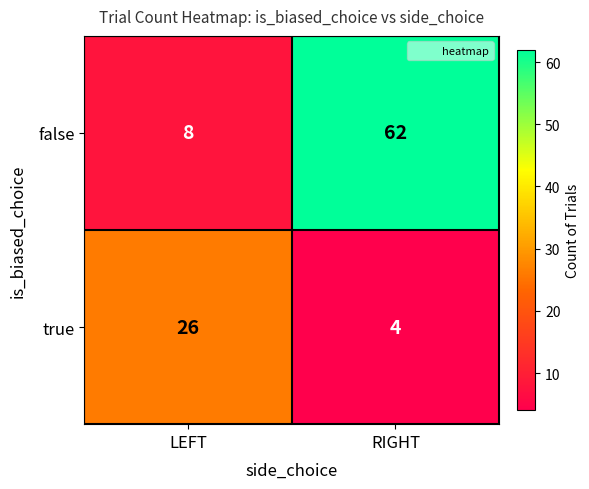

What is the spread (max minus min) of values at RIGHT?

58